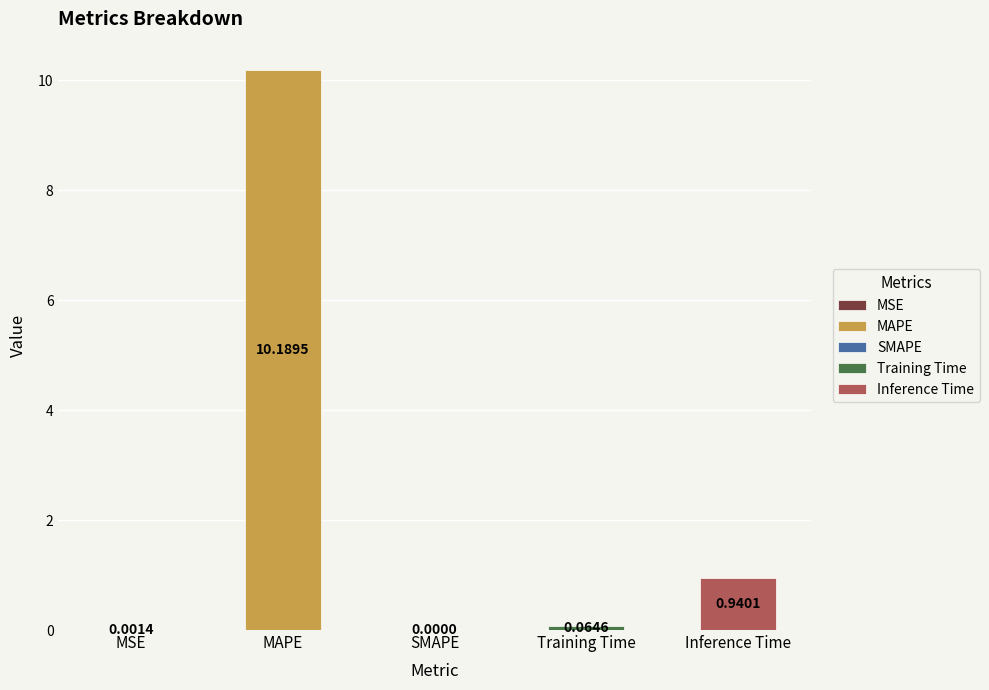

Is it true that the value at SMAPE is -3.2?

False